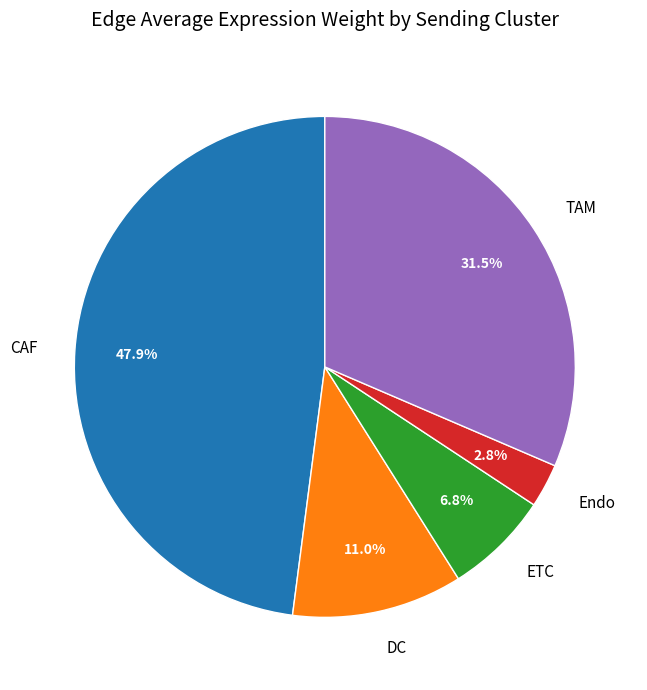

To the nearest percent, what is the combined percentage of ETC and Endo?

10%